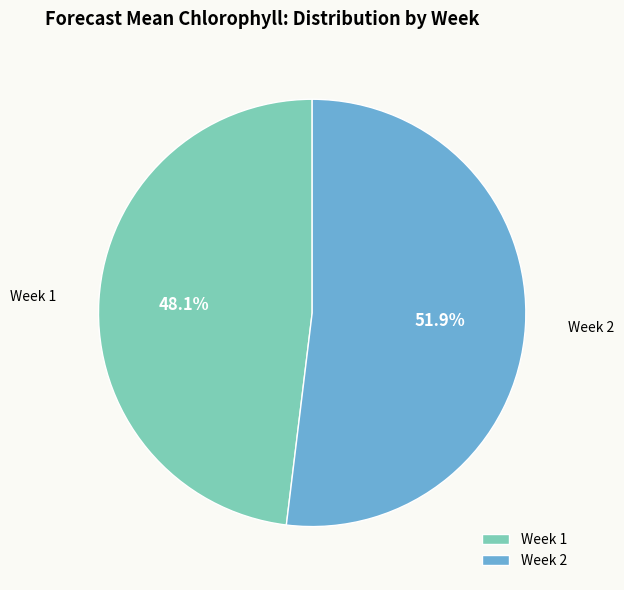

Rank the categories by value from highest to lowest.

Week 2, Week 1